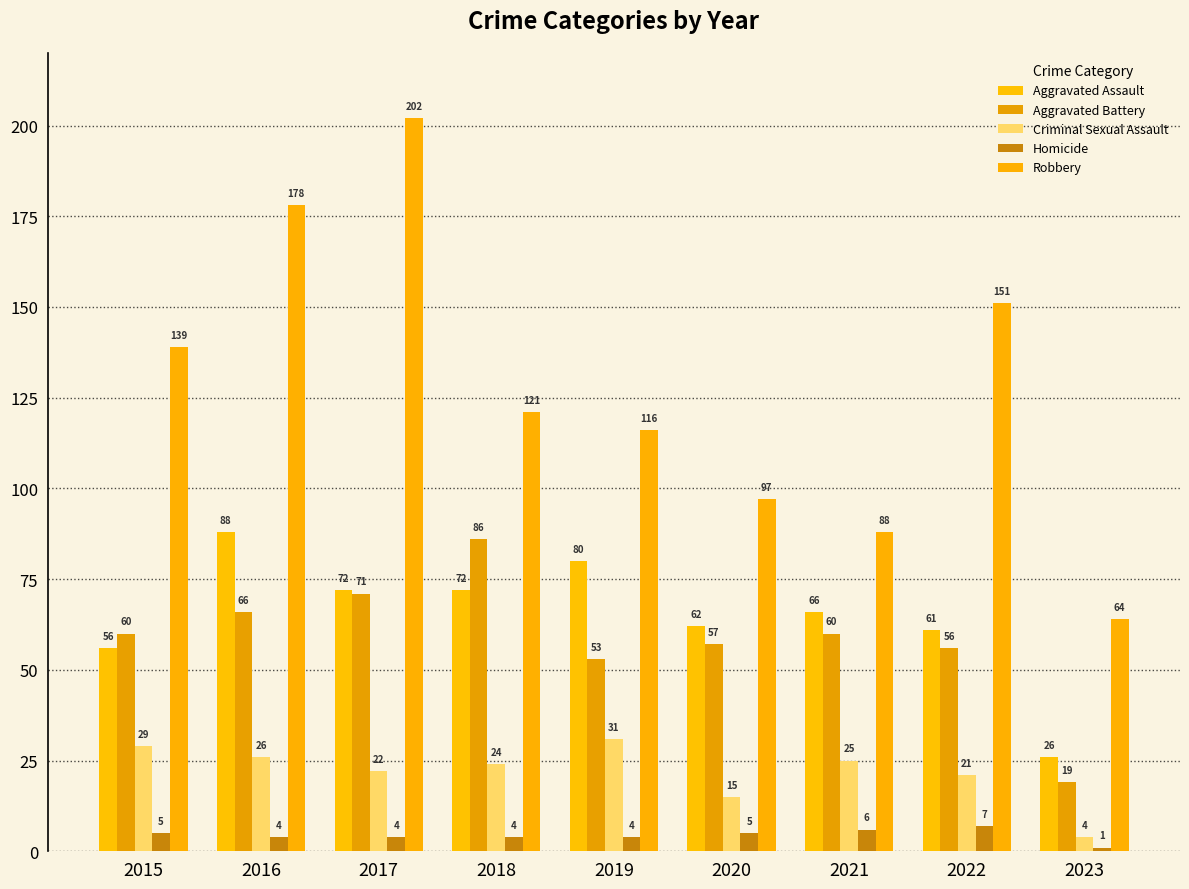

At which category is the sum across all series the highest?

2017